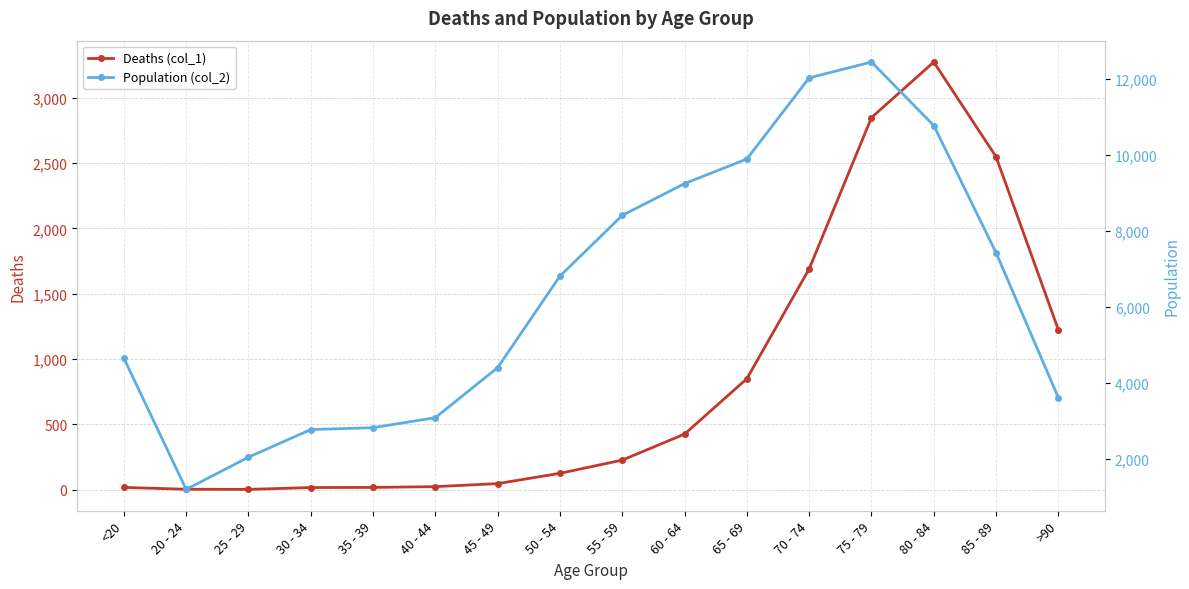

Reading left to right, transcribe all the data shown in this chart.

Deaths (col_1): 18	4	3	17	18	24	47	126	227	426	850	1690	2848	3273	2548	1224
Population (col_2): 4641	1191	2038	2765	2814	3078	4396	6803	8400	9236	9883	12018	12434	10764	7417	3604